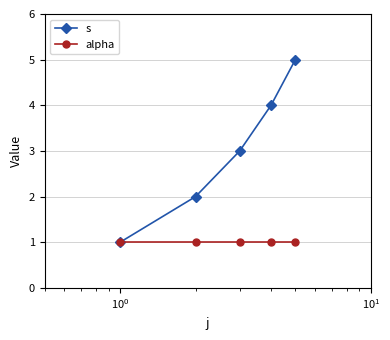

What is the lowest value of the alpha series?

1